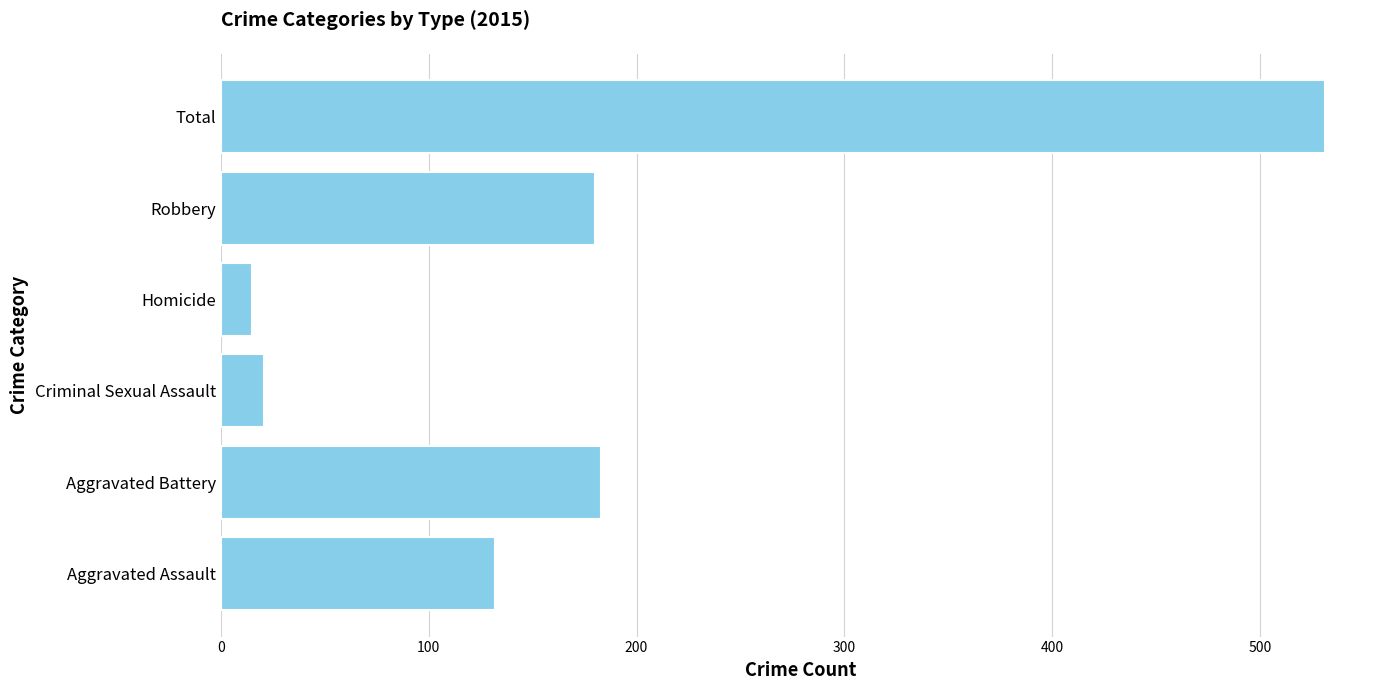

What is the difference between the maximum and second lowest values?

510